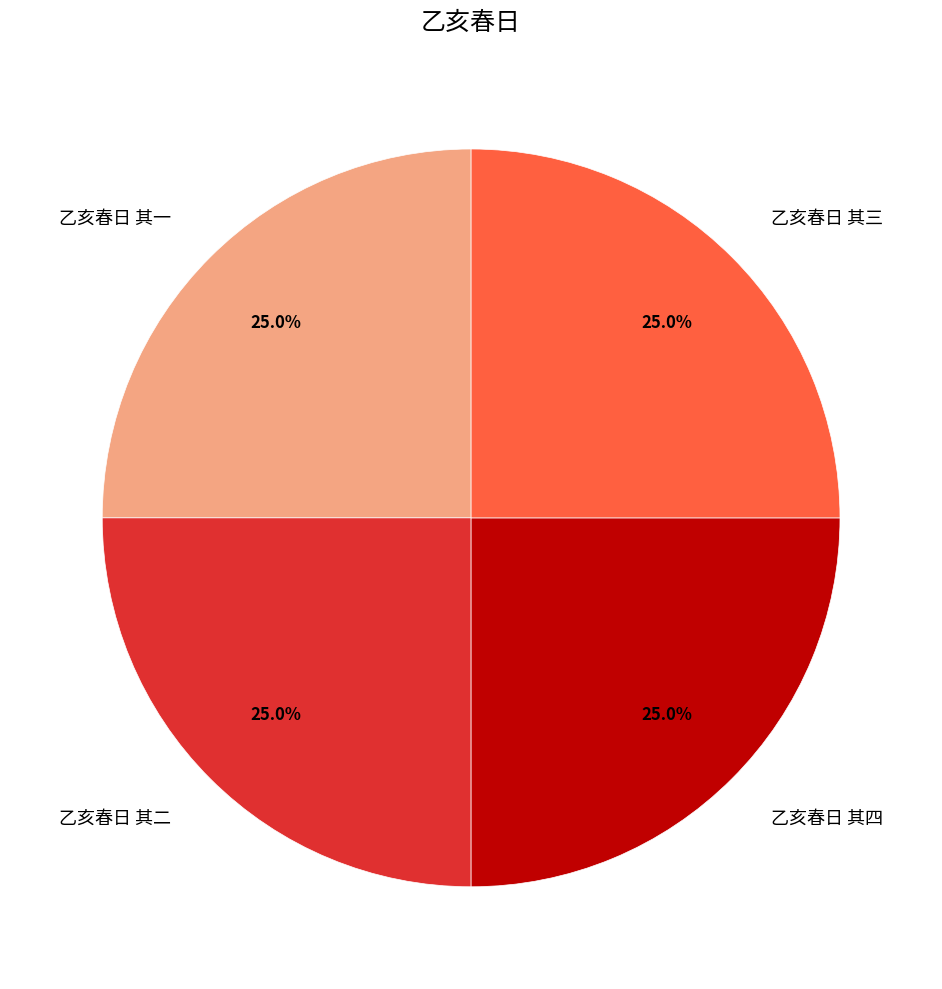

What percentage do 乙亥春日 其四 and 乙亥春日 其一 together represent?

50.0%